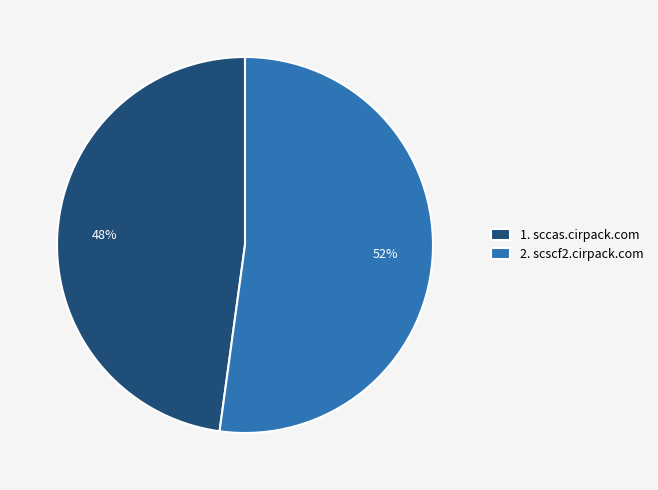

Between 2. scscf2.cirpack.com and 1. sccas.cirpack.com, which is larger?

2. scscf2.cirpack.com